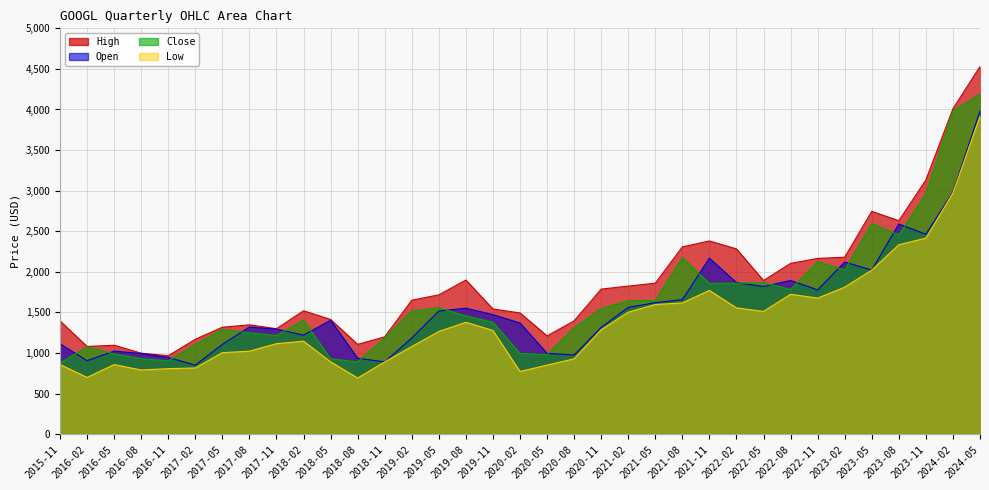

Reading left to right, list all the values displayed in this chart.

High: 2015-11=1394.8	2016-02=1080.0	2016-05=1095.0	2016-08=997.7	2016-11=966.0	2017-02=1168.7	2017-05=1317.2	2017-08=1346.7	2017-11=1298.7	2018-02=1520.0	2018-05=1412.8	2018-08=1106.0	2018-11=1198.9	2019-02=1650.0	2019-05=1716.0	2019-08=1898.8	2019-11=1541.8	2020-02=1493.4	2020-05=1210.0	2020-08=1396.0	2020-11=1787.0	2021-02=1823.8	2021-05=1860.0	2021-08=2307.1	2021-11=2380.0	2022-02=2282.1	2022-05=1892.9	2022-08=2103.9	2022-11=2165.0	2023-02=2180.0	2023-05=2745.1	2023-08=2629.8	2023-11=3132.0	2024-02=4009.9	2024-05=4529.0
Open: 2015-11=1112.9	2016-02=905.0	2016-05=1023.1	2016-08=993.5	2016-11=945.0	2017-02=850.0	2017-05=1105.8	2017-08=1320.0	2017-11=1294.0	2018-02=1220.0	2018-05=1402.8	2018-08=935.0	2018-11=890.0	2019-02=1185.0	2019-05=1517.0	2019-08=1551.0	2019-11=1472.3	2020-02=1369.0	2020-05=995.2	2020-08=975.0	2020-11=1315.0	2021-02=1561.0	2021-05=1620.0	2021-08=1657.0	2021-11=2168.0	2022-02=1867.1	2022-05=1818.9	2022-08=1893.0	2022-11=1777.0	2023-02=2120.2	2023-05=2020.9	2023-08=2589.0	2023-11=2463.0	2024-02=2982.0	2024-05=3982.3
Close: 2015-11=874.7	2016-02=1075.9	2016-05=987.8	2016-08=930.7	2016-11=903.0	2017-02=1105.8	2017-05=1290.8	2017-08=1247.8	2017-11=1214.9	2018-02=1402.8	2018-05=929.7	2018-08=888.9	2018-11=1187.8	2019-02=1517.0	2019-05=1557.2	2019-08=1456.8	2019-11=1378.2	2020-02=995.2	2020-05=979.8	2020-08=1309.5	2020-11=1547.8	2021-02=1643.4	2021-05=1647.3	2021-08=2175.2	2021-11=1856.8	2022-02=1858.1	2022-05=1867.9	2022-08=1781.7	2022-11=2124.2	2023-02=2020.9	2023-05=2592.9	2023-08=2453.9	2023-11=2961.4	2024-02=3982.3	2024-05=4189.0
Low: 2015-11=857.8	2016-02=698.3	2016-05=856.6	2016-08=790.1	2016-11=806.5	2017-02=815.0	2017-05=1004.0	2017-08=1022.0	2017-11=1114.2	2018-02=1145.0	2018-05=890.5	2018-08=691.0	2018-11=889.2	2019-02=1078.3	2019-05=1264.8	2019-08=1377.9	2019-11=1277.1	2020-02=771.3	2020-05=850.0	2020-08=928.0	2020-11=1285.0	2021-02=1502.3	2021-05=1596.6	2021-08=1616.2	2021-11=1771.0	2022-02=1555.1	2022-05=1511.8	2022-08=1722.9	2022-11=1676.0	2023-02=1810.7	2023-05=2020.9	2023-08=2333.4	2023-11=2414.8	2024-02=2972.1	2024-05=3915.6